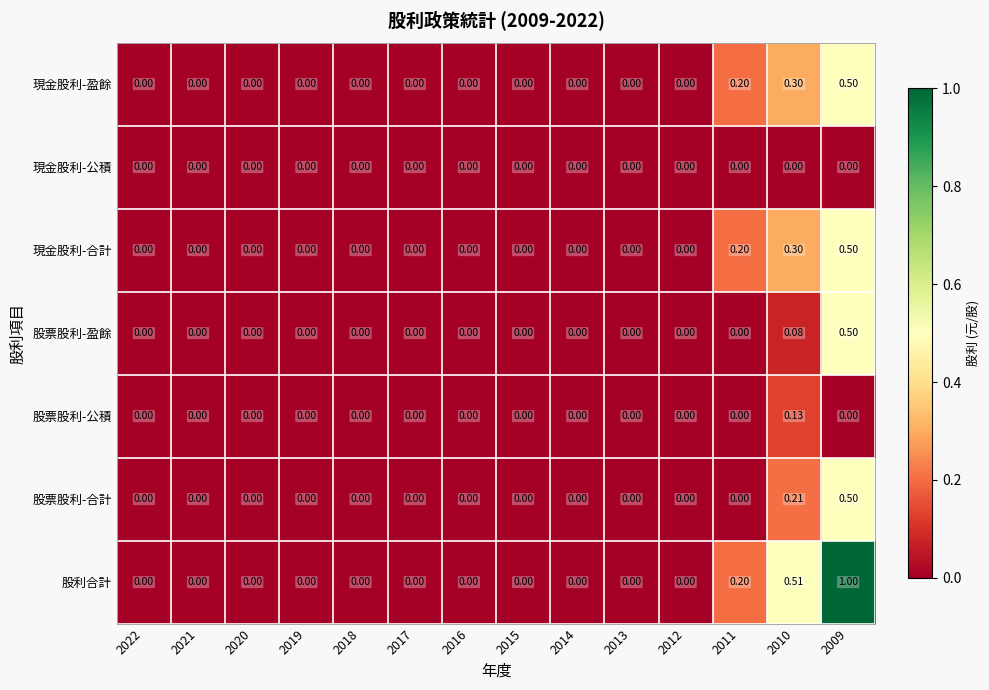

Which series has the largest range (max minus min)?

股利合計